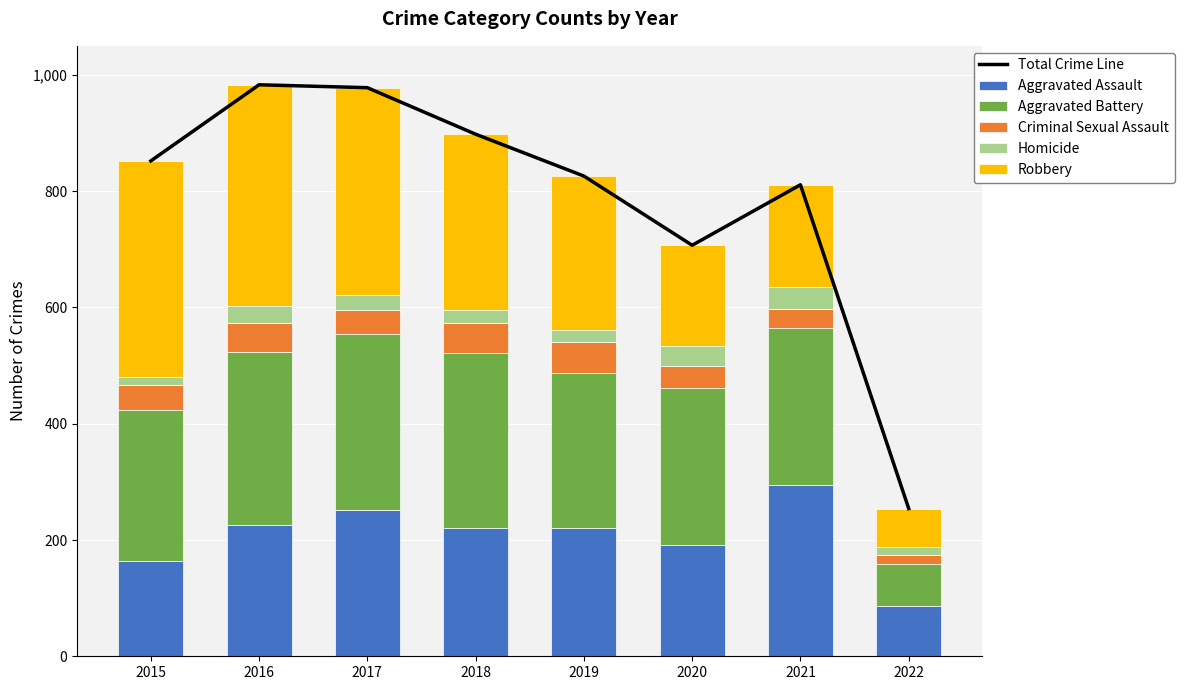

Are the bars horizontal?

No